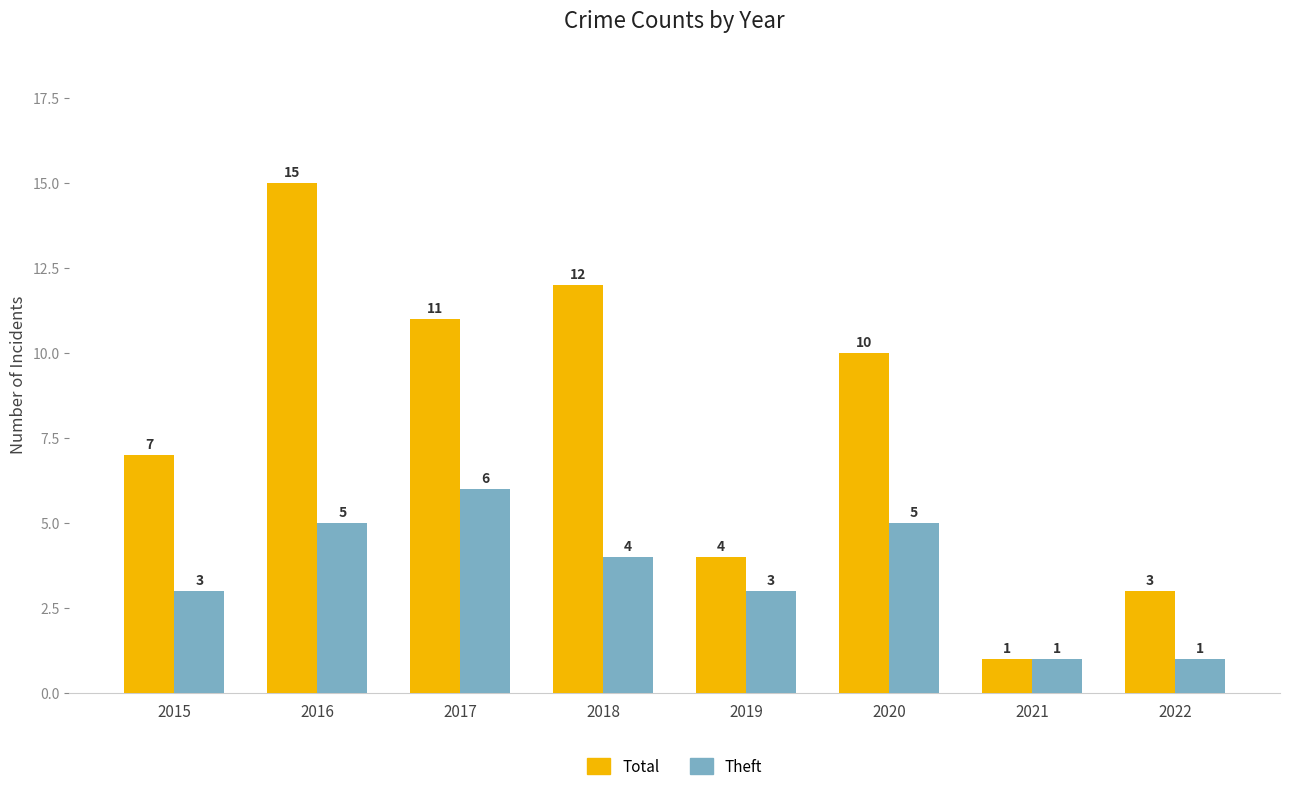

Rank the series at 2017 from highest to lowest value.

Total, Theft